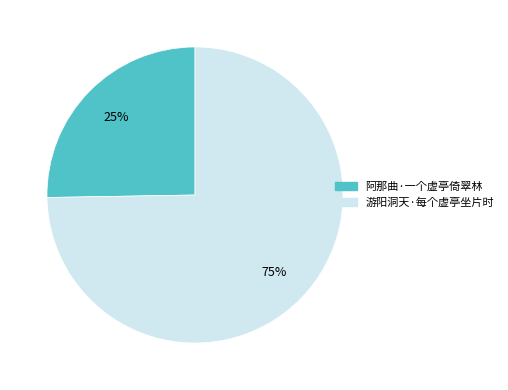

Approximately how many times larger is the value at 游阳洞天·每个虚亭坐片时 compared to 阿那曲·一个虚亭倚翠林?

3.0